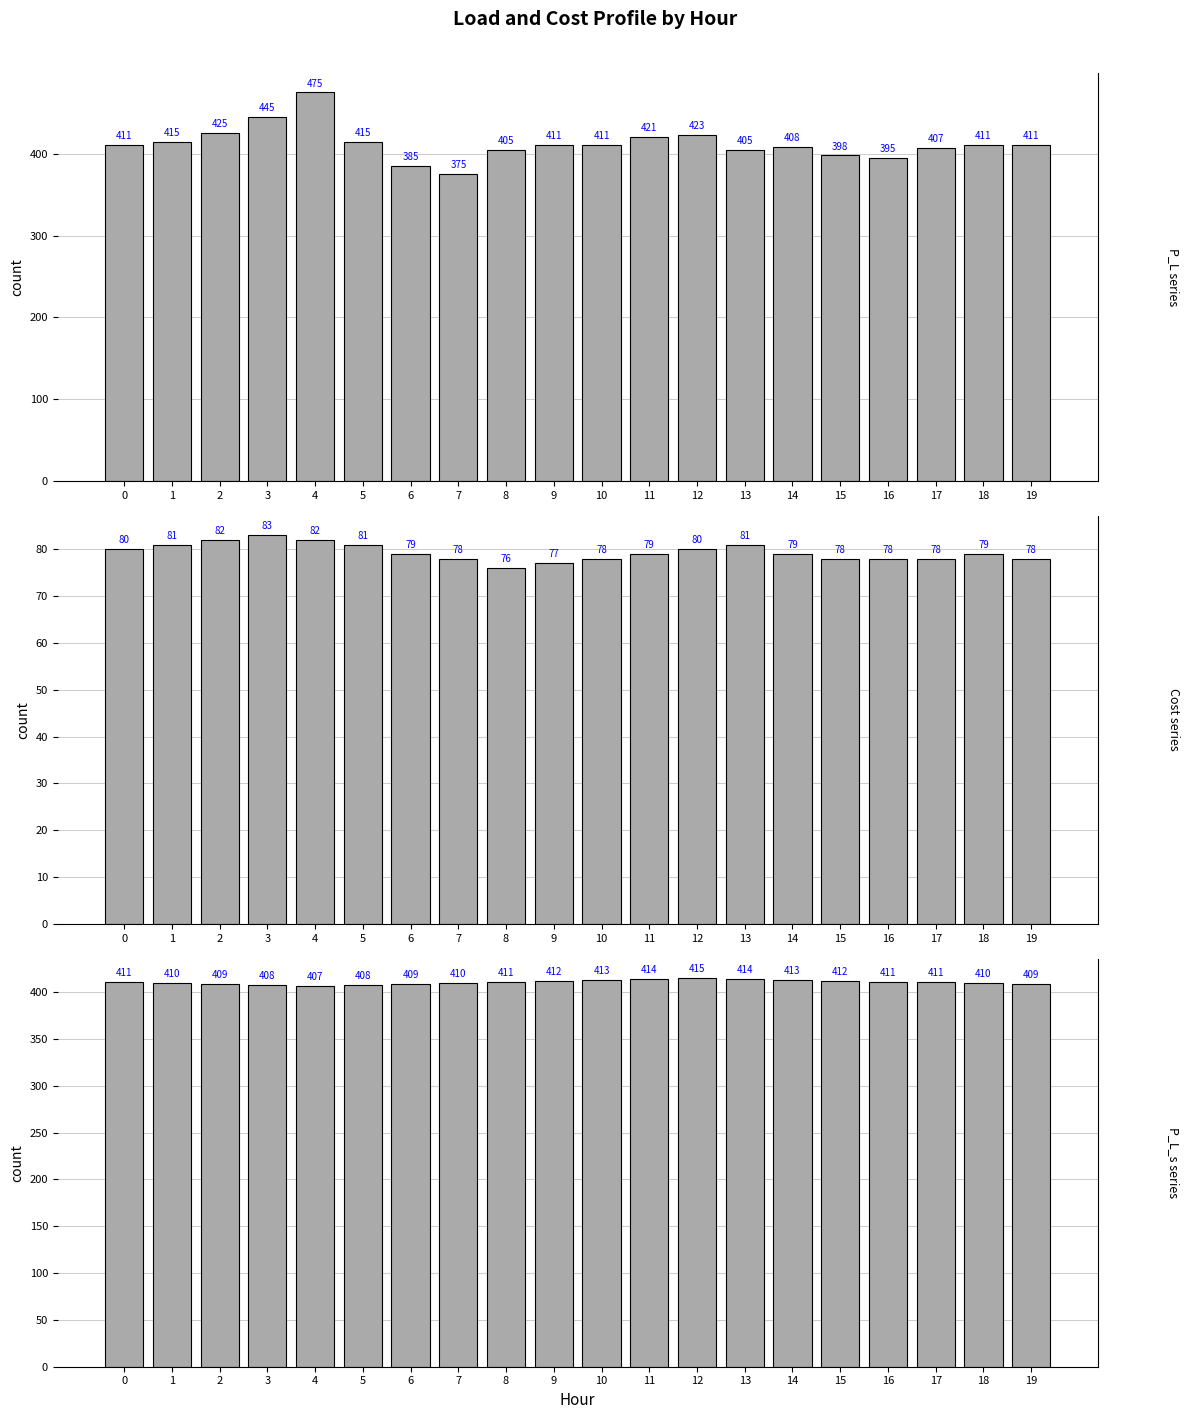

Is it true that P_L equals 291 at 3?

False